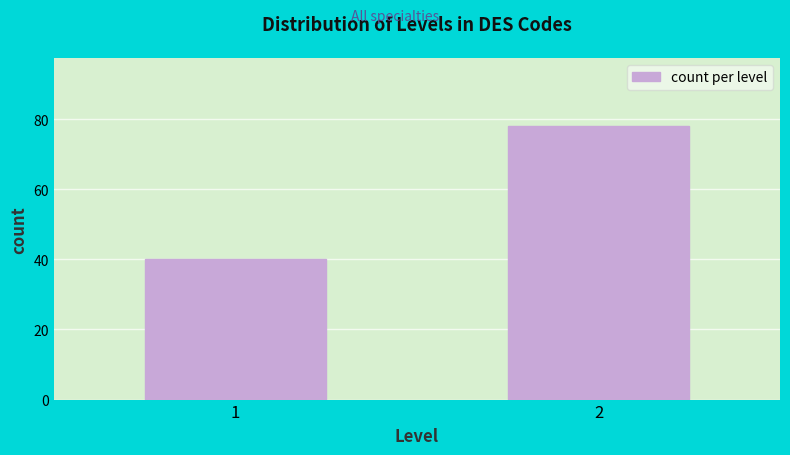

Reading left to right, transcribe all the data shown in this chart.

1=40	2=78